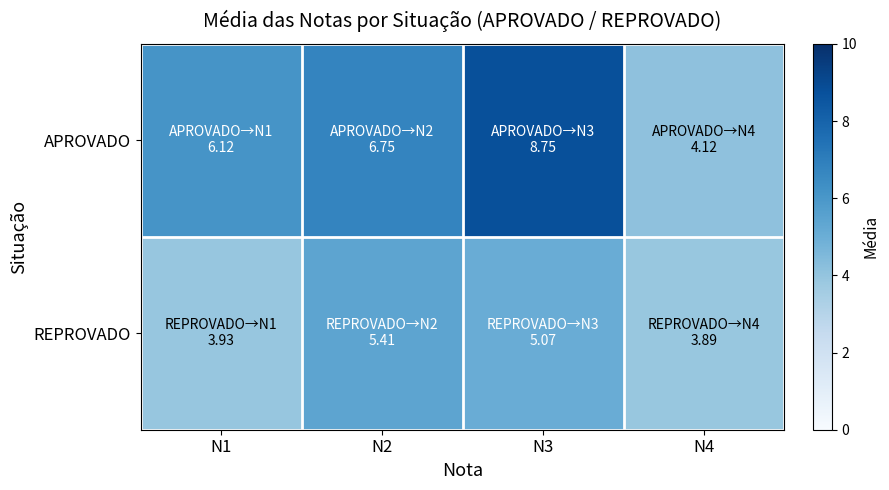

Between N1 and N4, which series saw the biggest shift?

APROVADO